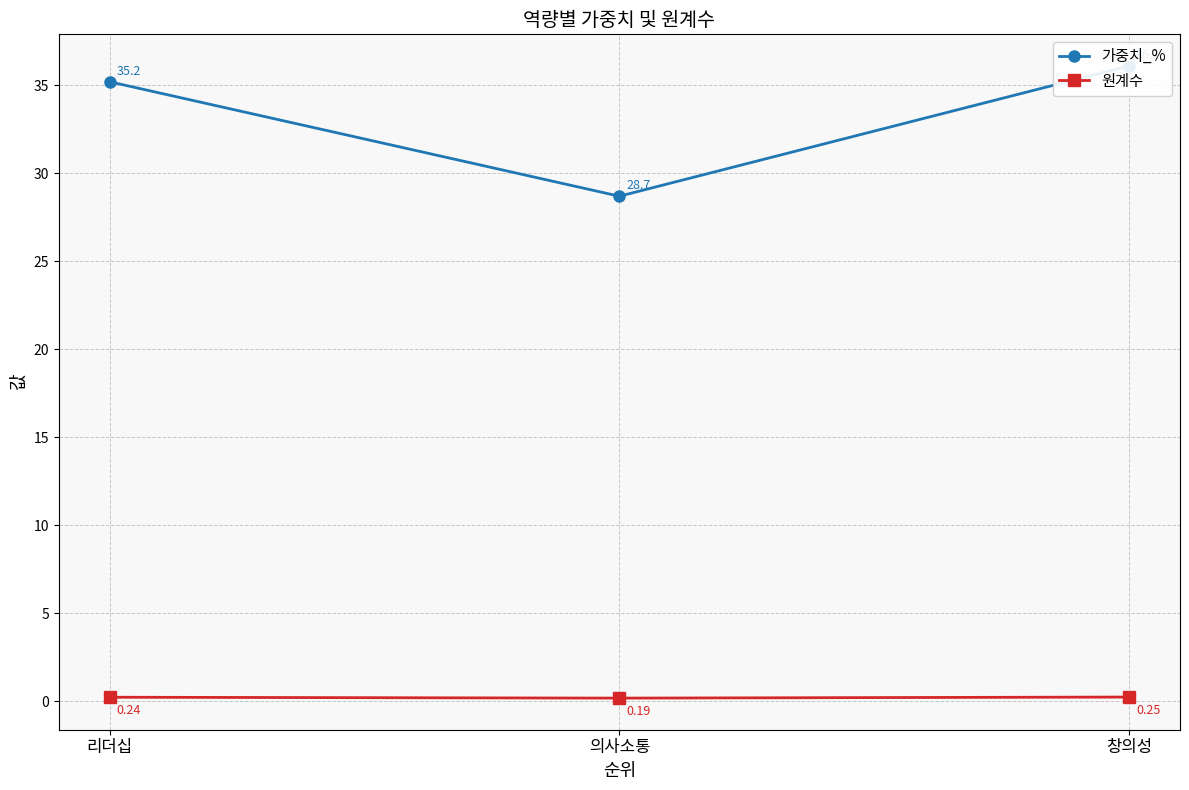

List the series in order of their peak value, highest first.

가중치_%, 원계수